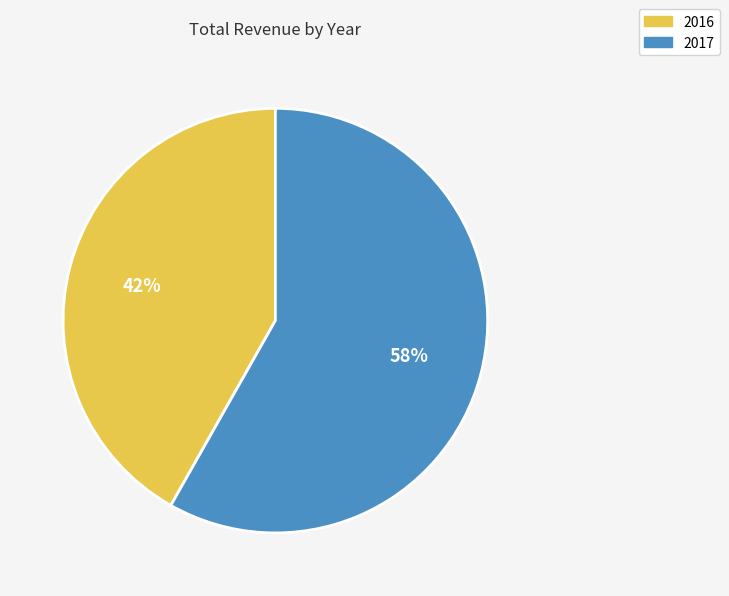

Which category has the biggest portion of the pie?

2017